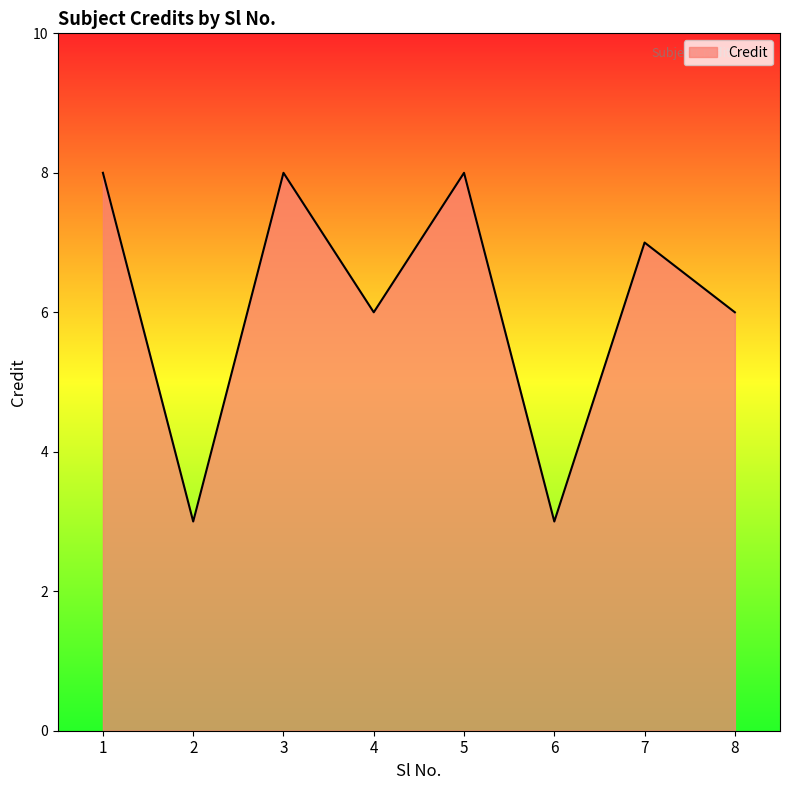

What is the sum of all values?

49